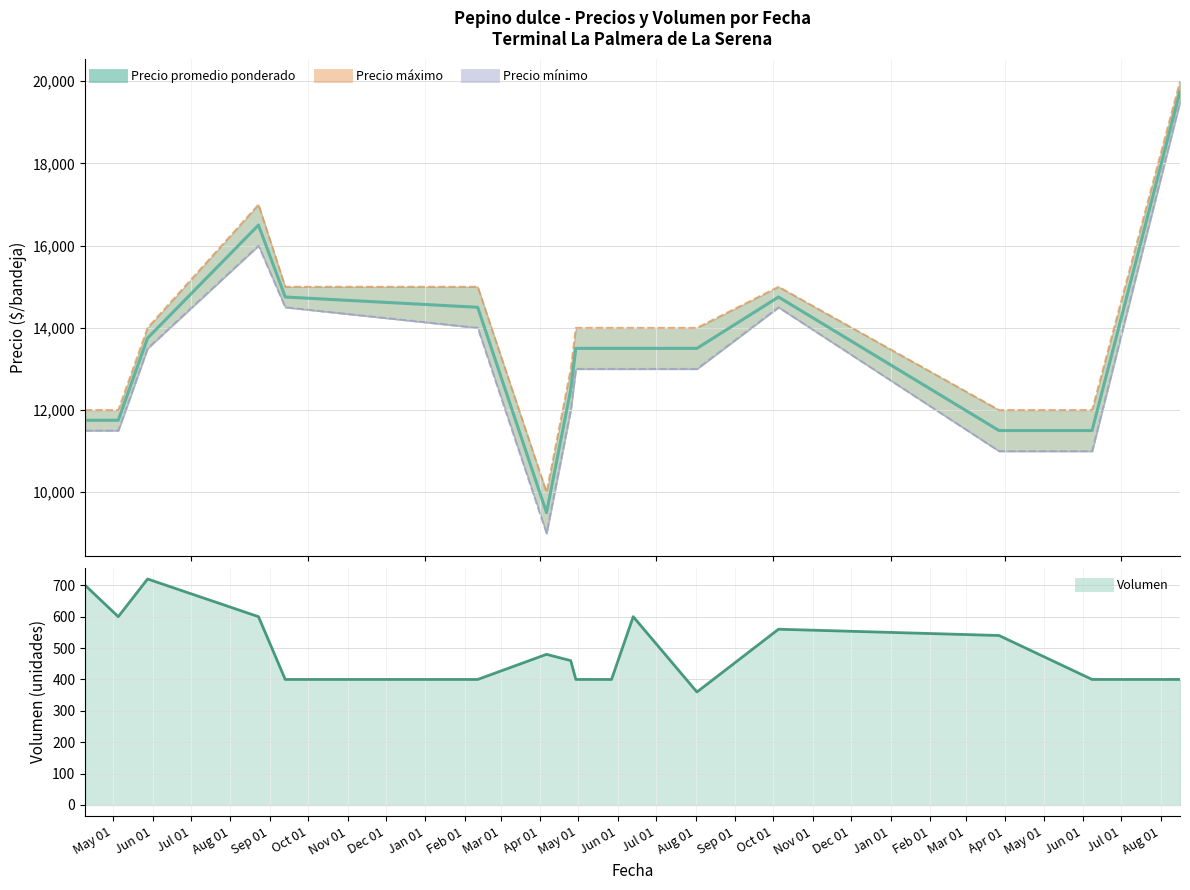

Is the value of Volumen at 2021-09-13 greater than the value of Precio máximo at 2022-04-29?

No